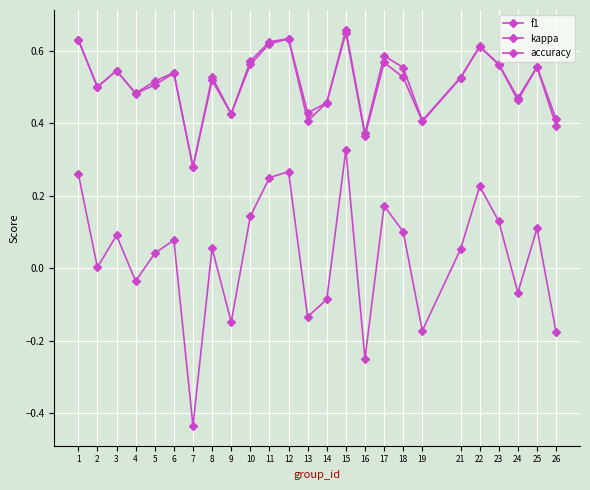

Read the kappa value at 15.

0.3